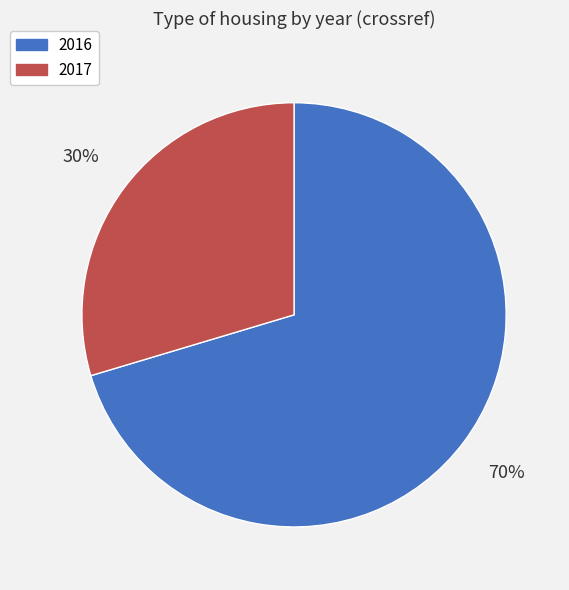

Rank the categories by value from lowest to highest.

2017, 2016